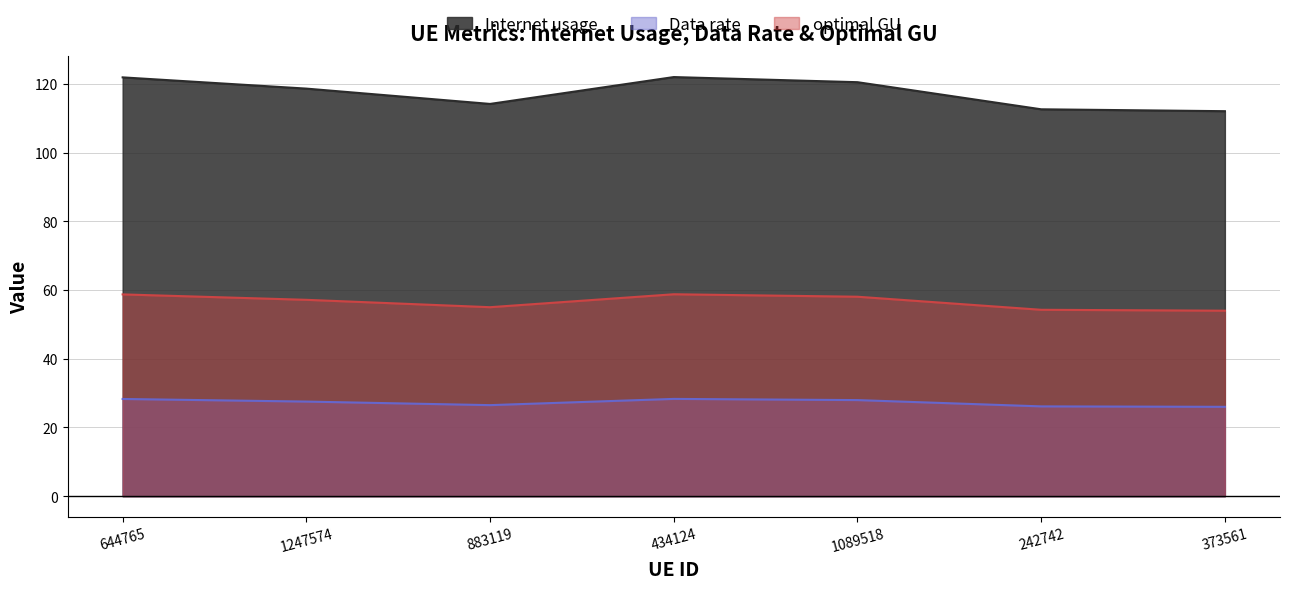

How many lines are shown in the chart?

3